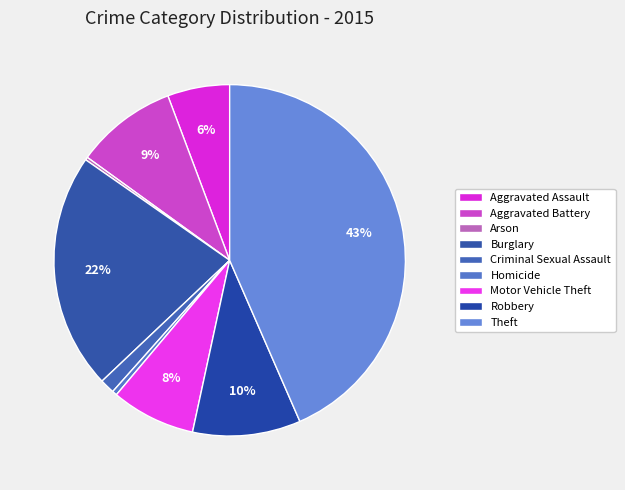

Does Burglary account for over 50% of the chart?

No